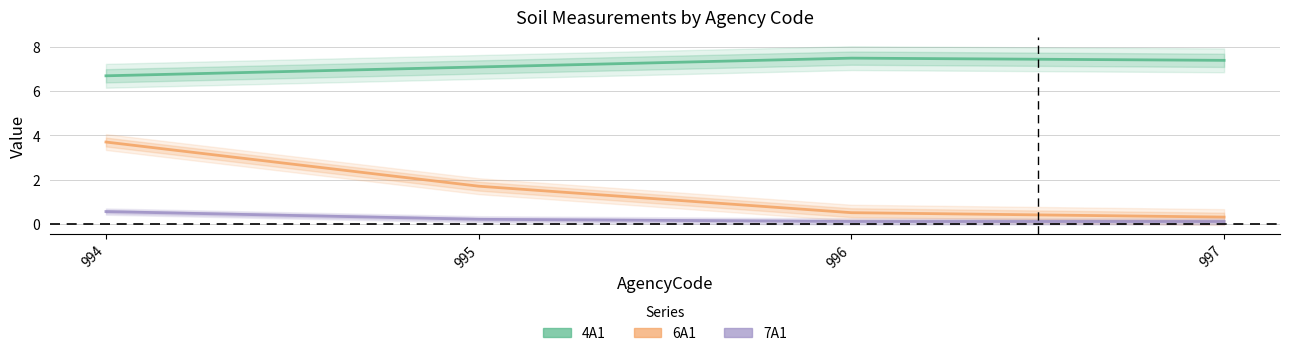

Is this an area chart (filled region under the line)?

No